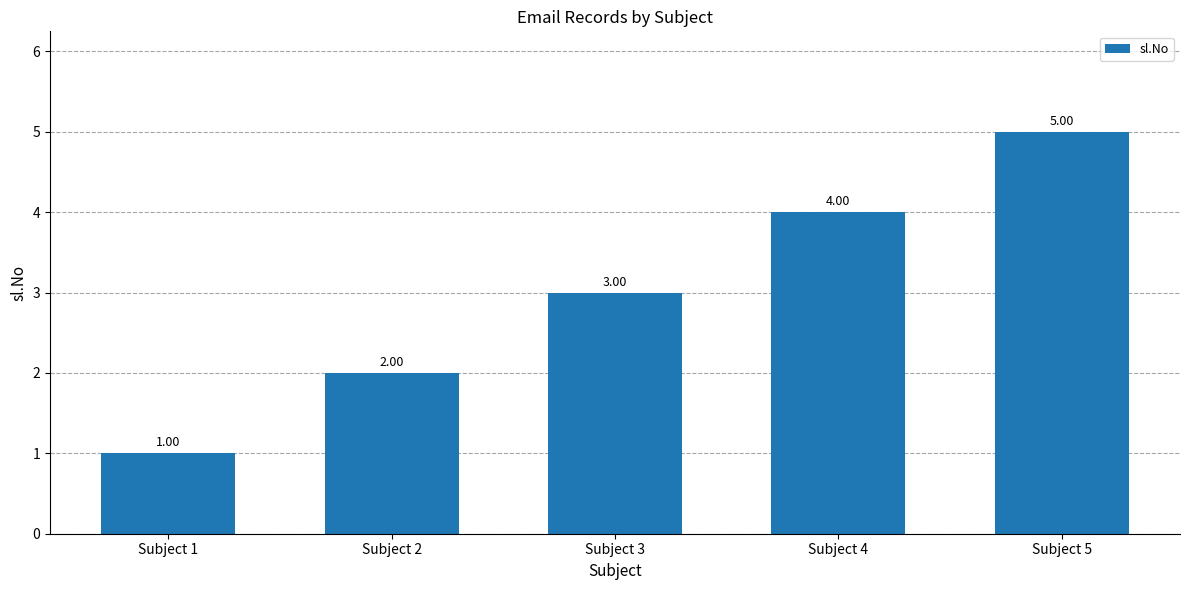

Which has a higher value, Subject 4 or Subject 5?

Subject 5